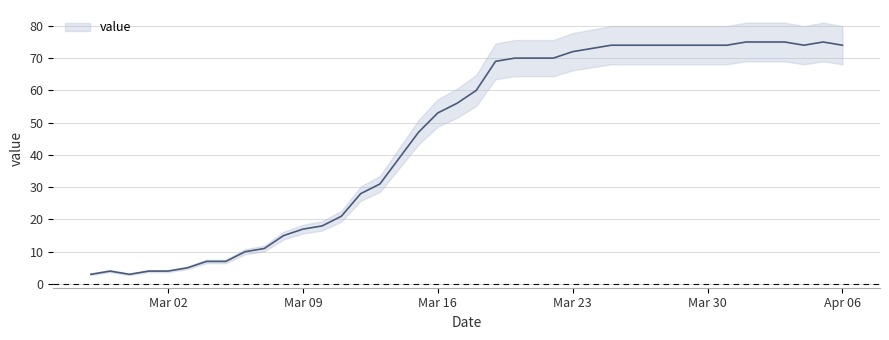

Which label corresponds to the smallest value in the chart?

2020-02-27